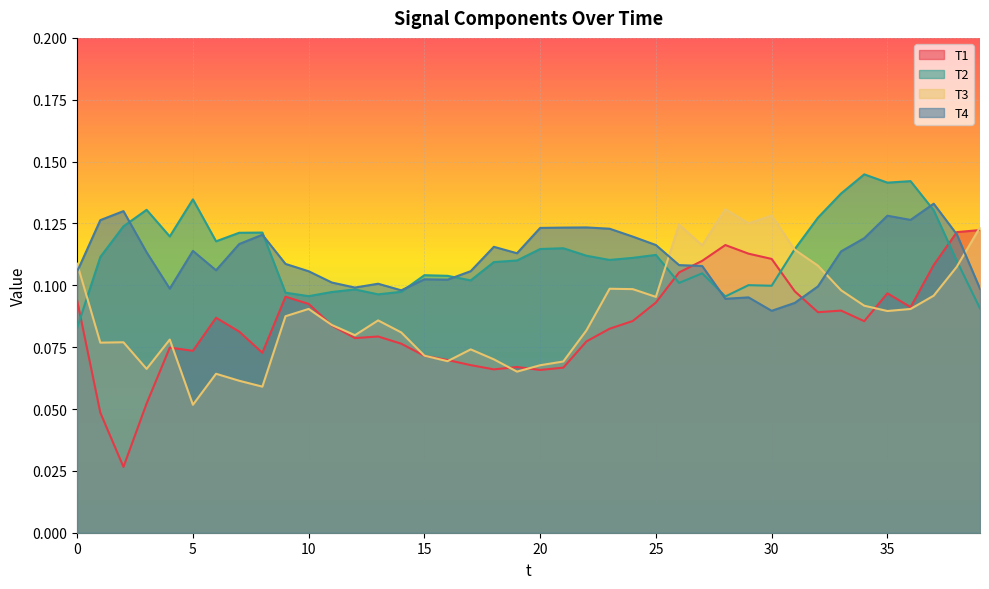

Rank the categories by T3 value from highest to lowest.

28, 30, 29, 26, 39, 27, 31, 0, 32, 38, 23, 24, 33, 37, 25, 34, 10, 36, 35, 9, 13, 11, 22, 14, 12, 4, 2, 1, 17, 15, 18, 16, 21, 20, 3, 19, 6, 7, 8, 5